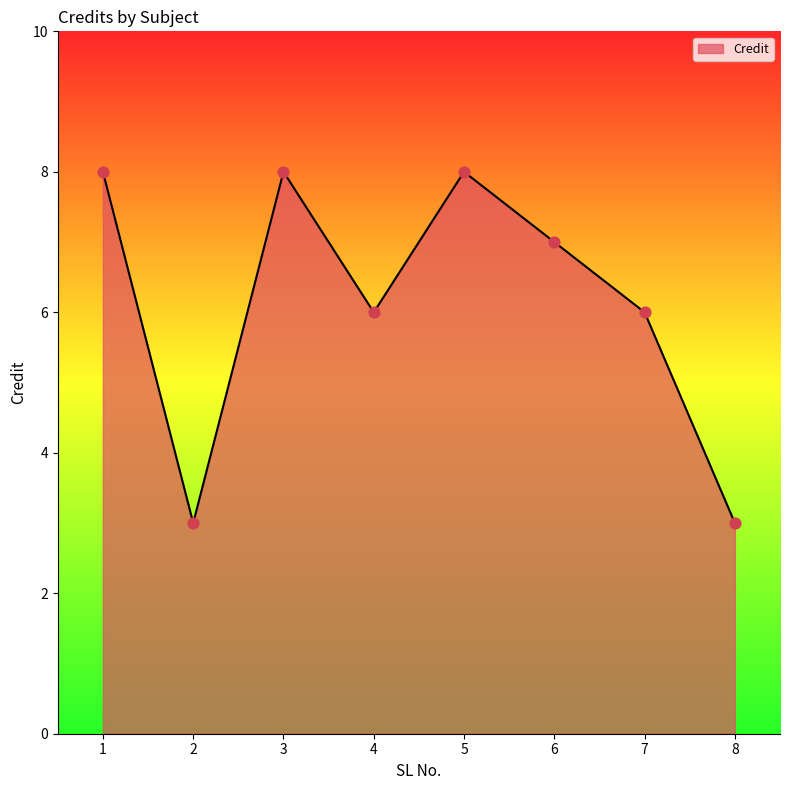

Approximately how many times larger is the value at 6 compared to 1?

0.9